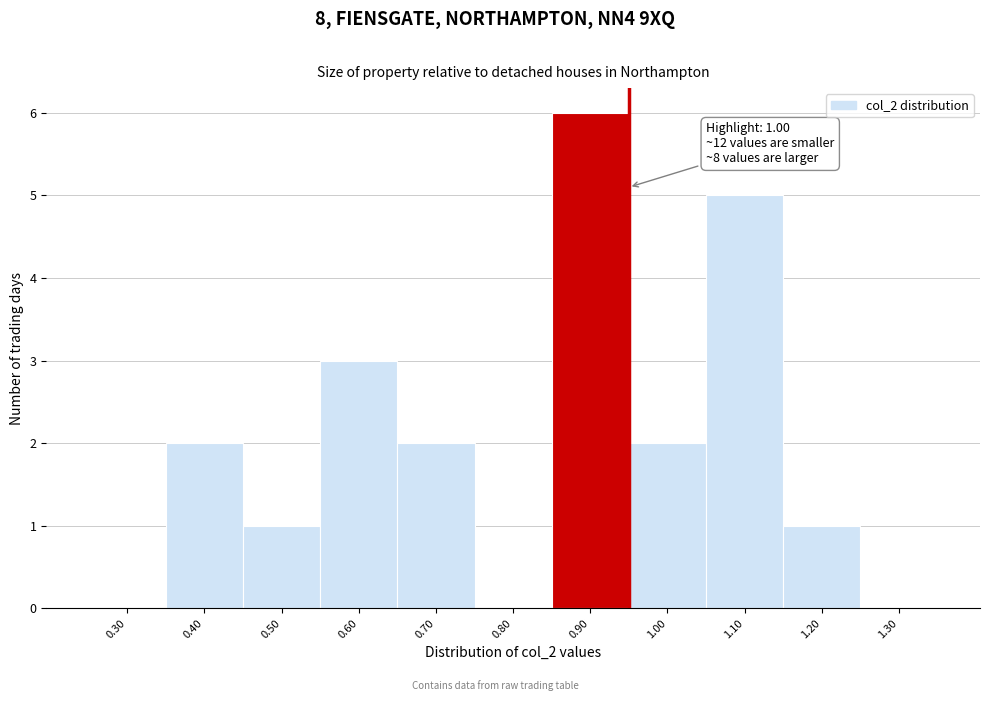

Reading right to left, what are all the values shown in this chart?

1.30=0	1.20=1	1.10=5	1.00=2	0.90=6	0.80=0	0.70=2	0.60=3	0.50=1	0.40=2	0.30=0